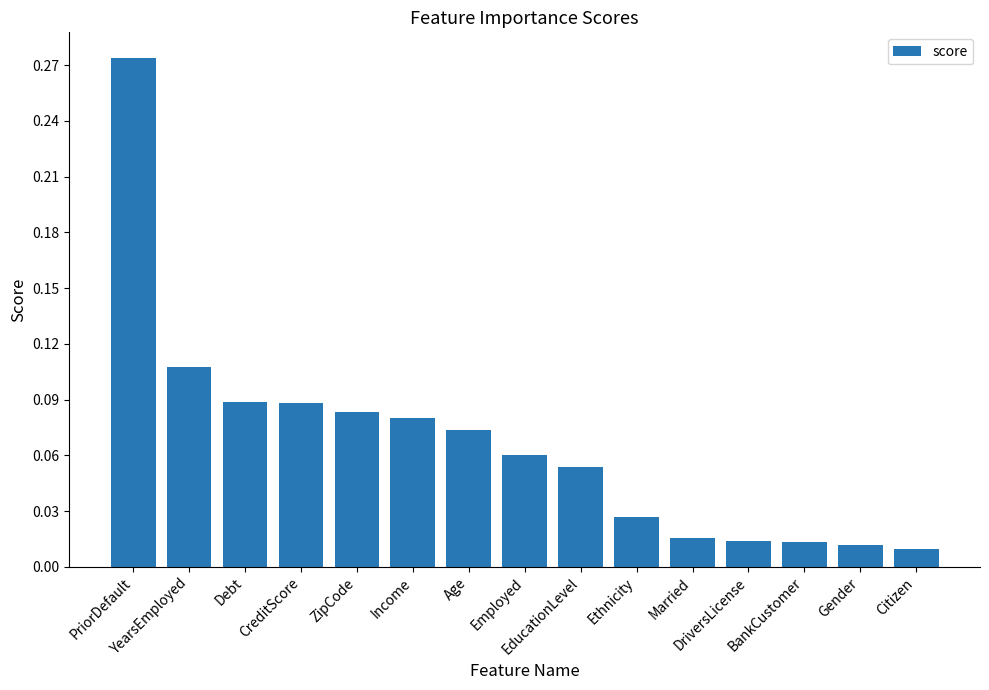

Between YearsEmployed and Ethnicity, which is larger?

YearsEmployed